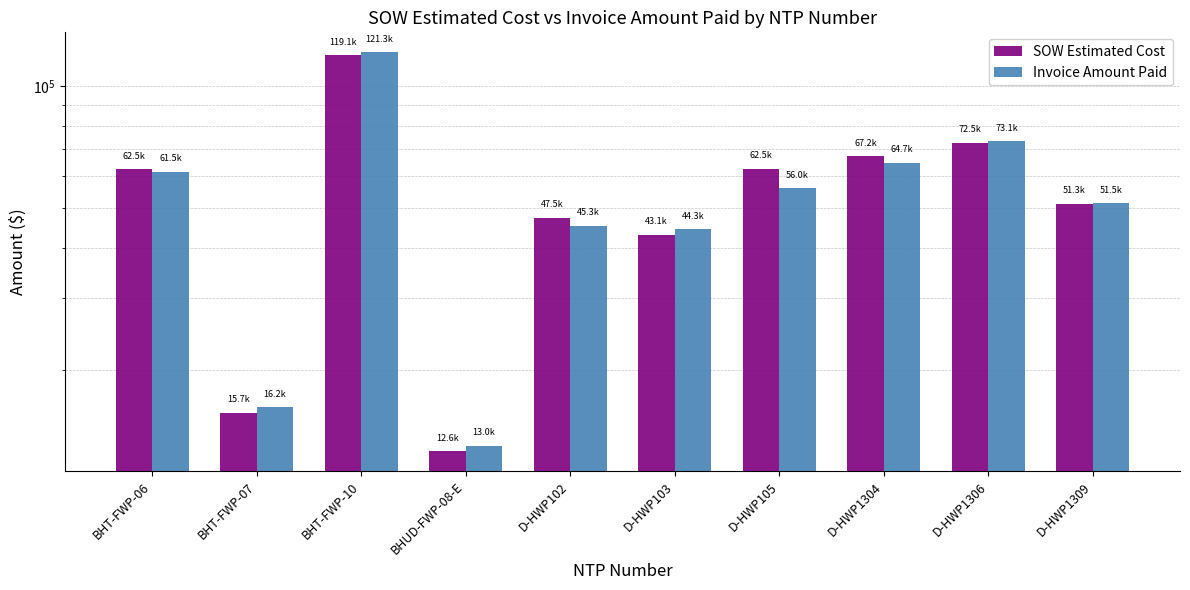

What are all the series names shown in the legend?

SOW Estimated Cost, Invoice Amount Paid